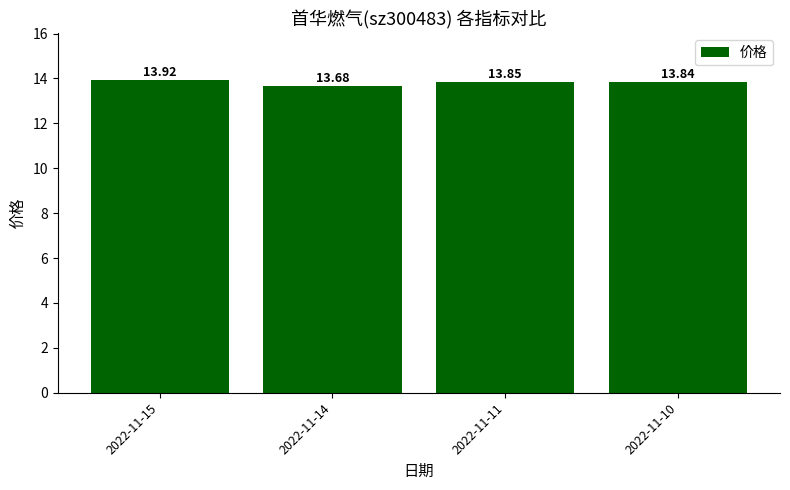

List the labels in order of value, largest first.

2022-11-15, 2022-11-11, 2022-11-10, 2022-11-14